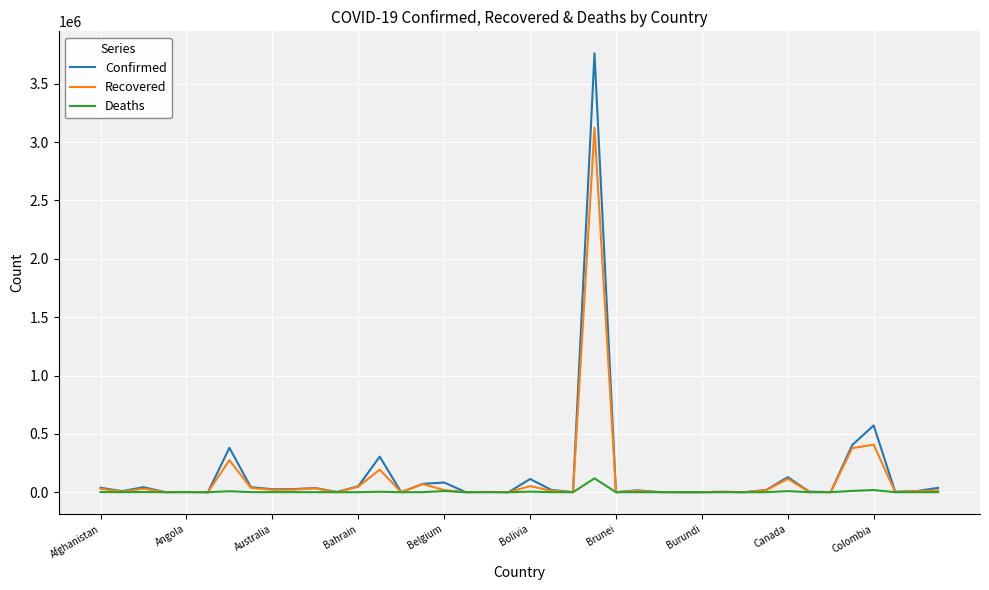

What is the highest value of the Deaths series?

118649